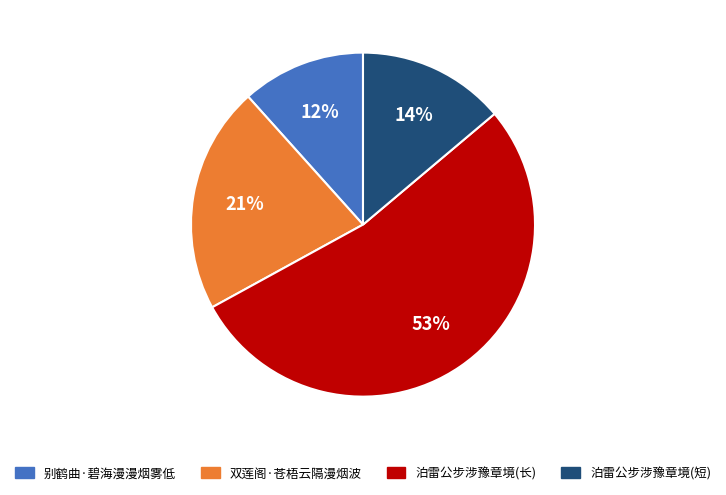

Does any single category account for the majority?

Yes